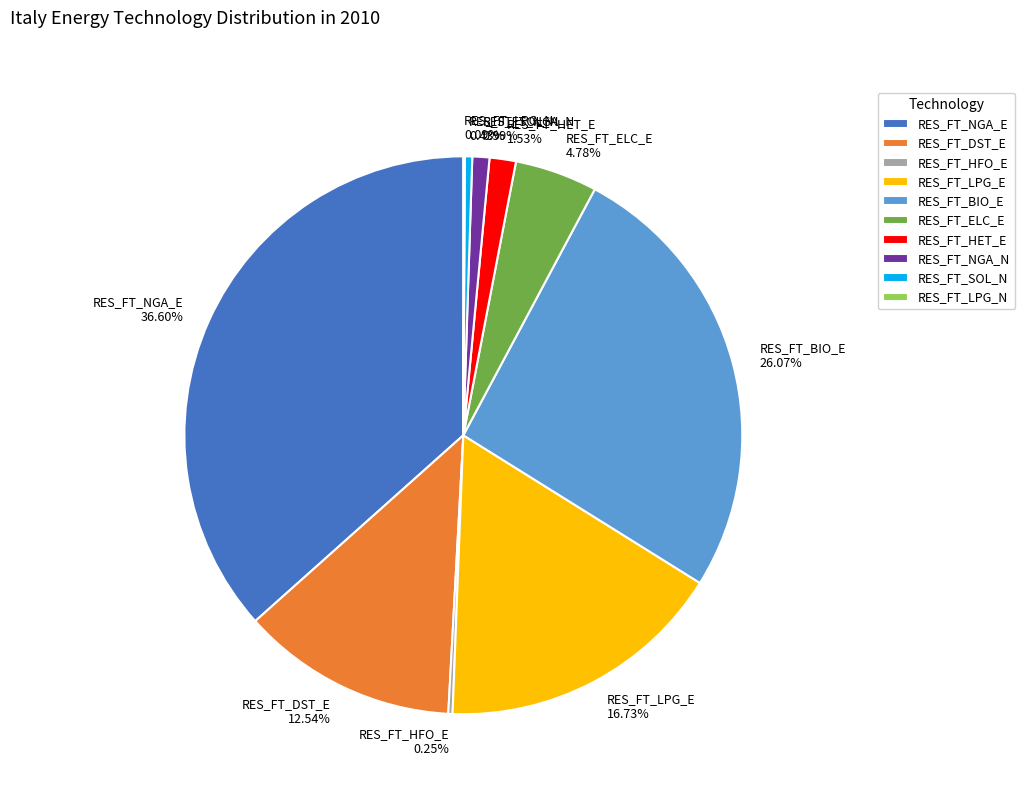

Does RES_FT_HET_E account for over 50% of the chart?

No